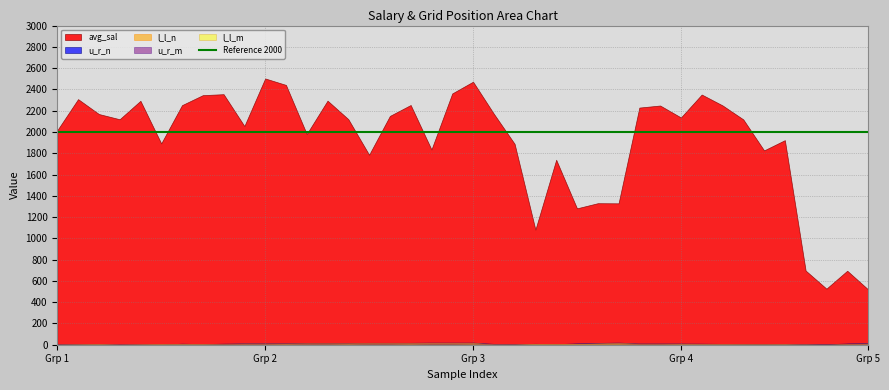

Does the chart have visible grid lines?

Yes